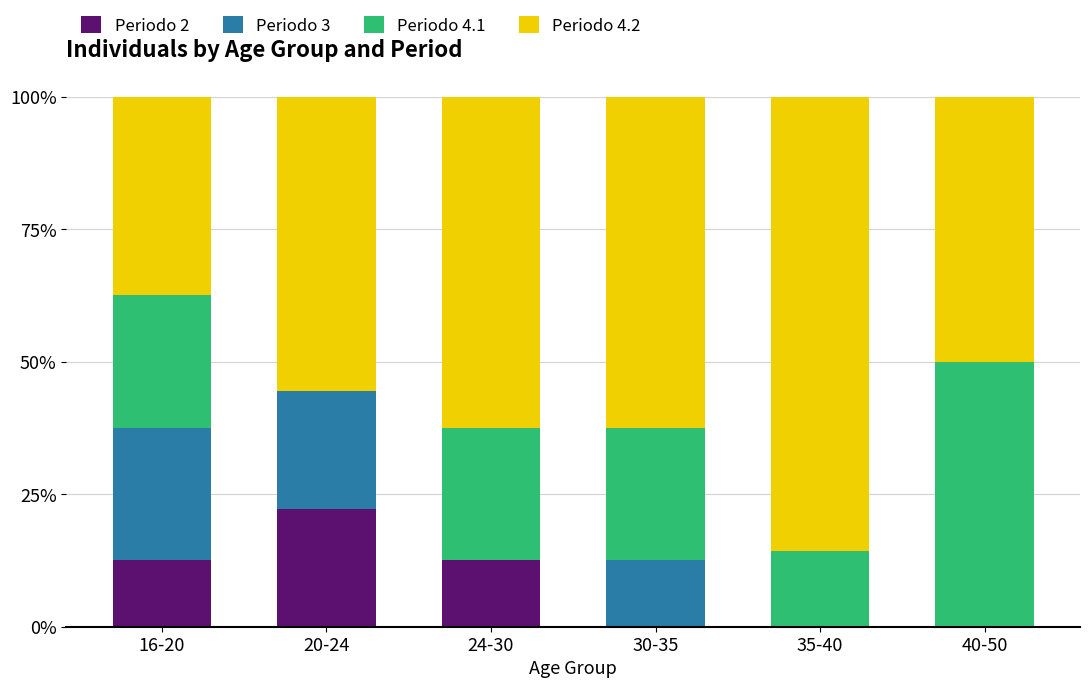

Is it true that Periodo 2 equals 12.5 at 16-20?

True